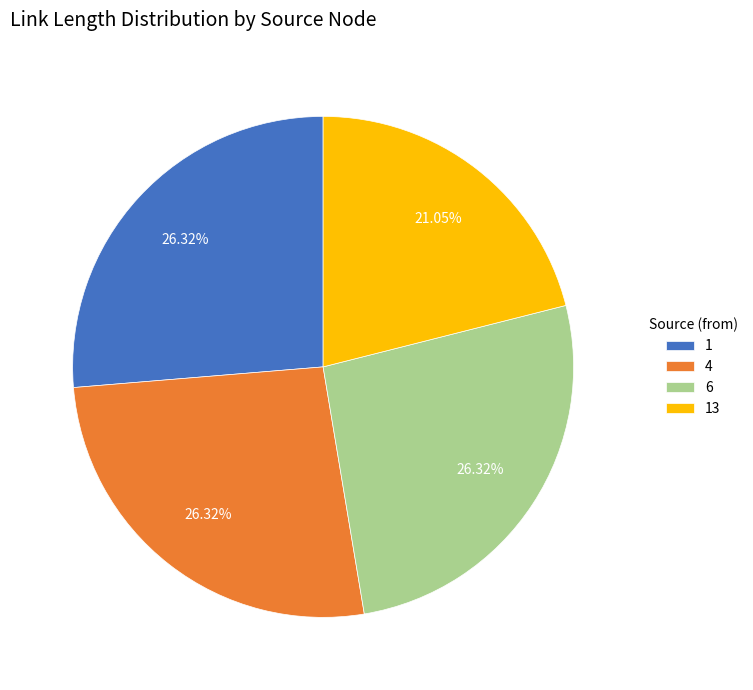

Is 13 the majority of the pie?

No